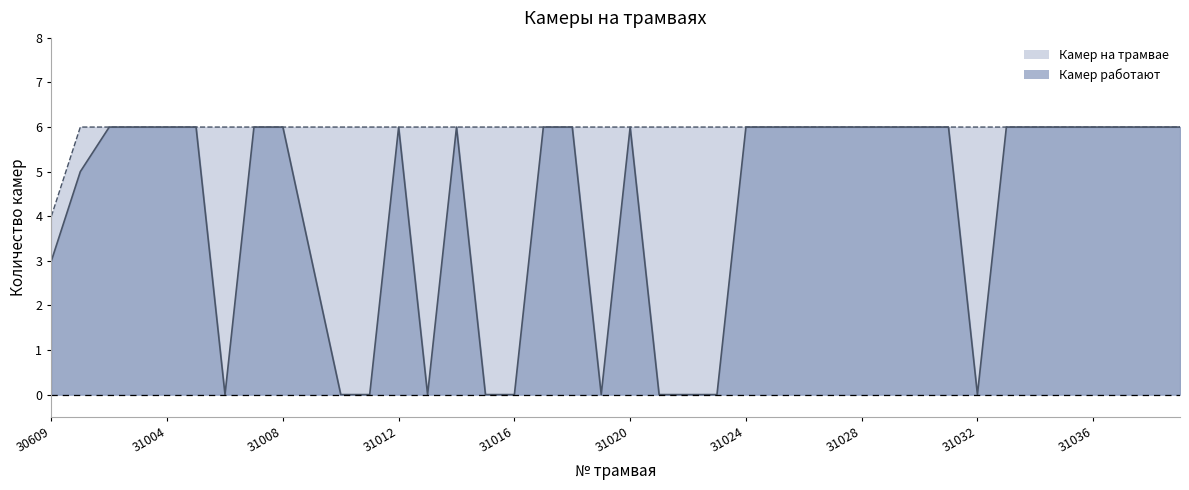

Reading left to right, what are all the values shown in this chart?

Камер на трамвае: 4	6	6	6	6	6	6	6	6	6	6	6	6	6	6	6	6	6	6	6	6	6	6	6	6	6	6	6	6	6	6	6	6	6	6	6	6	6	6	6
Камер работают: 3	5	6	6	6	6	0	6	6	3	0	0	6	0	6	0	0	6	6	0	6	0	0	0	6	6	6	6	6	6	6	6	0	6	6	6	6	6	6	6